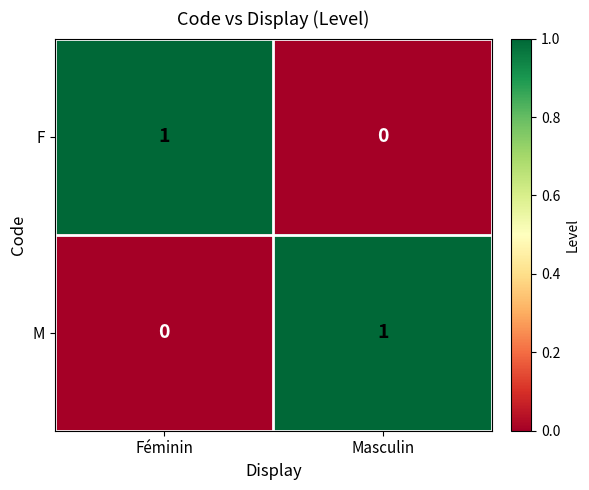

Rank the categories by M value from highest to lowest.

Masculin, Féminin